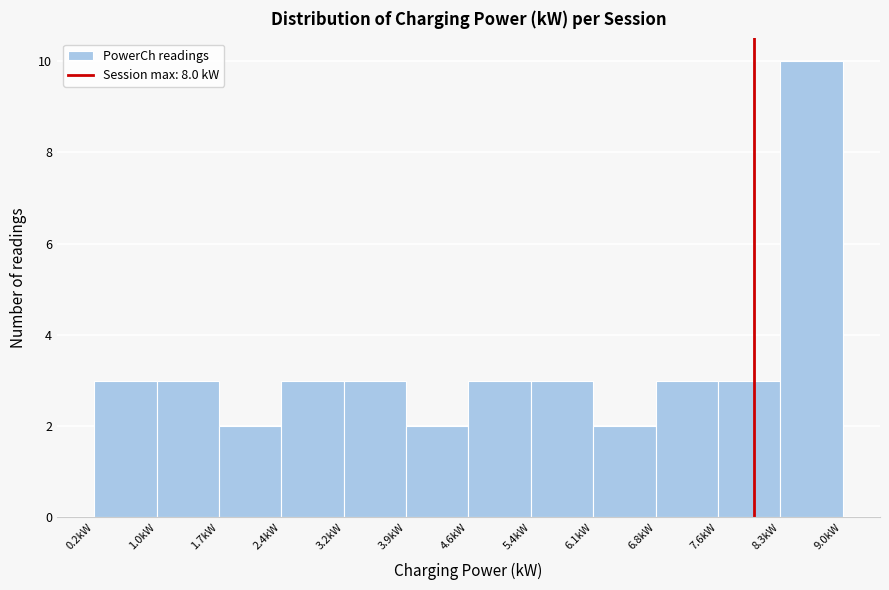

Which range on the x-axis has the tallest bar?

8.3 to 9.0